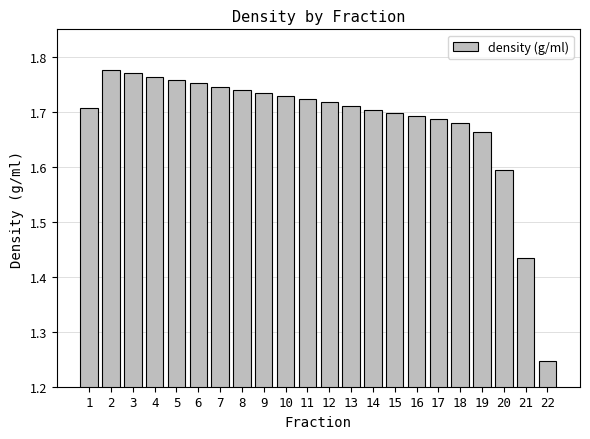

True or false: the data shows 1.7 at 13.

True